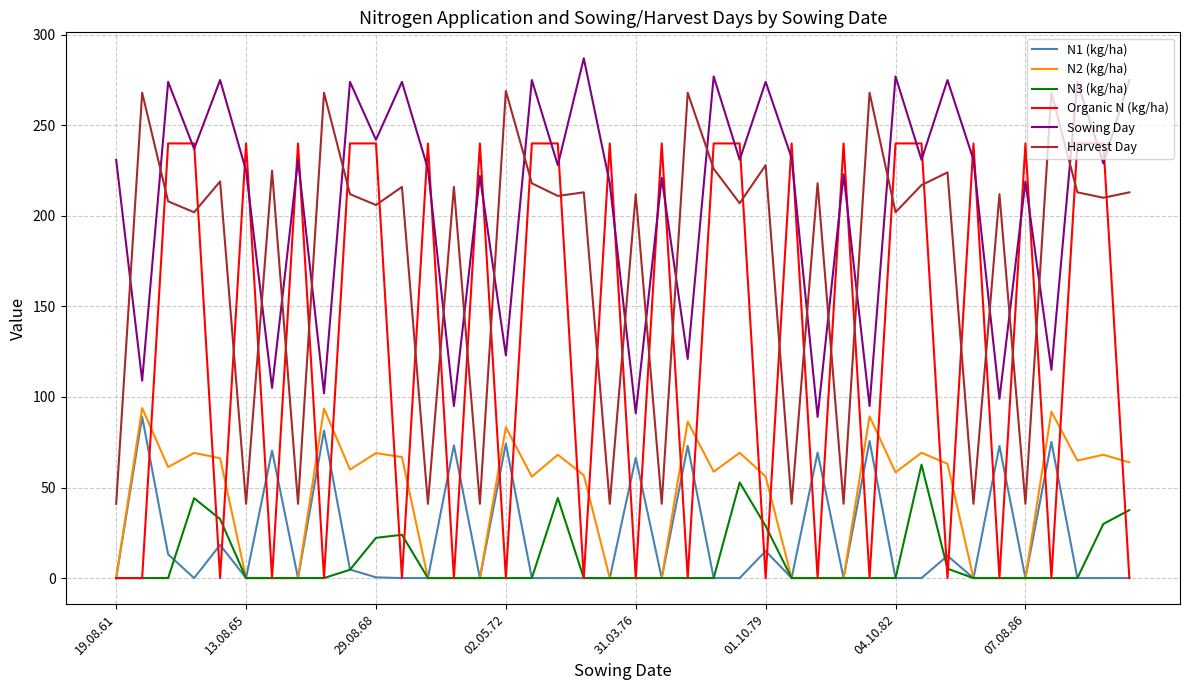

Which series has the widest spread of values?

Organic N (kg/ha)